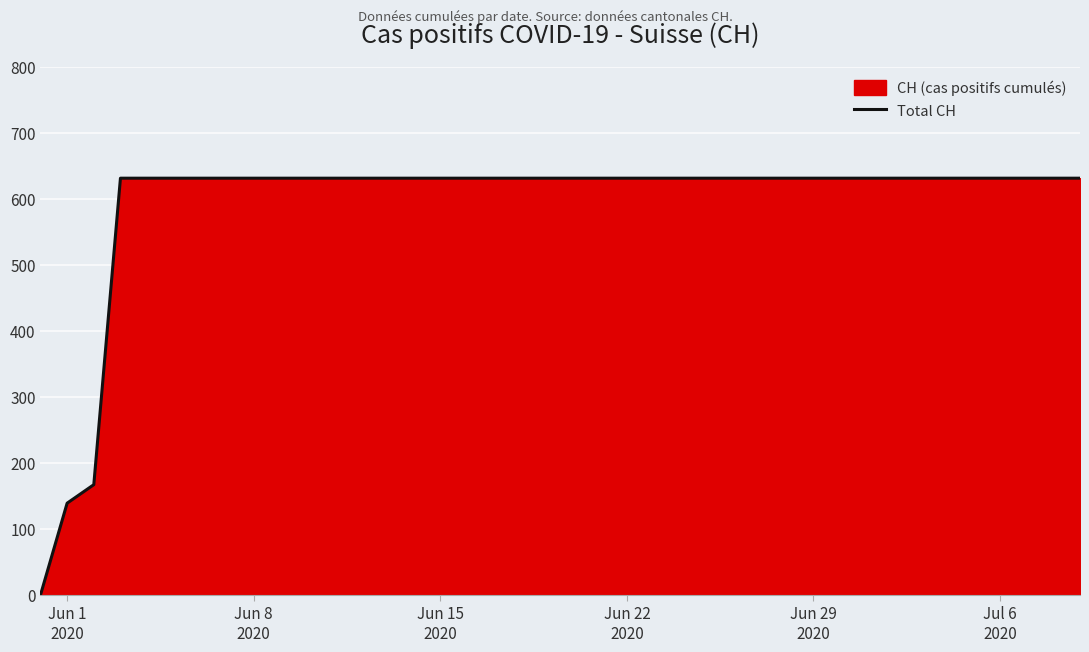

Reading left to right, transcribe all the data shown in this chart.

0	139	167	631	631	631	631	631	631	631	631	631	631	631	631	631	631	631	631	631	631	631	631	631	631	631	631	631	631	631	631	631	631	631	631	631	631	631	631	631